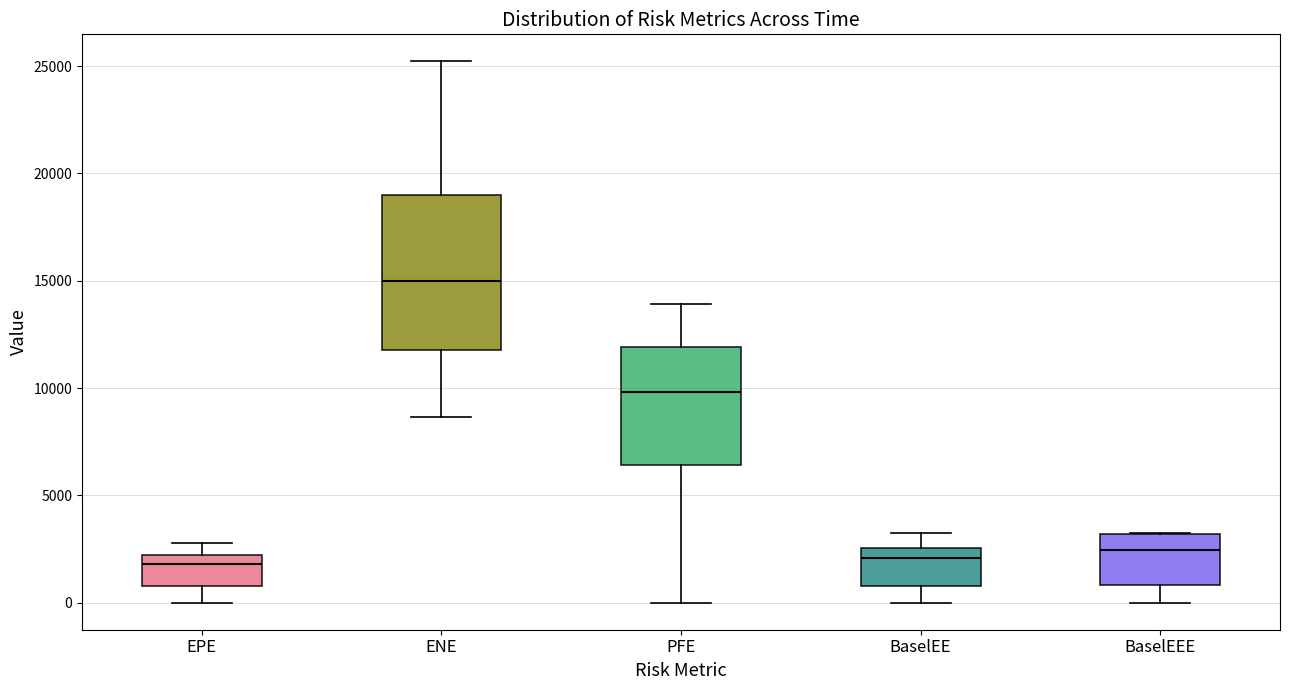

Where is the lower edge of the box for PFE on the y-axis? The values are not printed on the chart, so give them approximately, as read against the axis.

6500